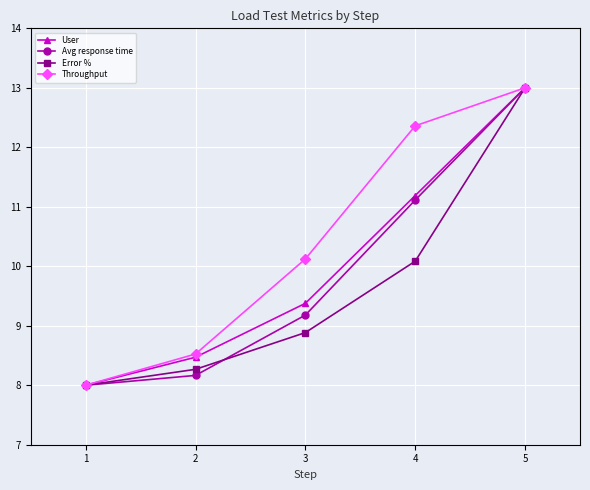

Reading right to left, list all the values displayed in this chart.

User: 5=13.0	4=11.2	3=9.4	2=8.5	1=8.0
Avg response time: 5=13.0	4=11.1	3=9.2	2=8.2	1=8.0
Error %: 5=13.0	4=10.1	3=8.9	2=8.3	1=8.0
Throughput: 5=13.0	4=12.4	3=10.1	2=8.5	1=8.0